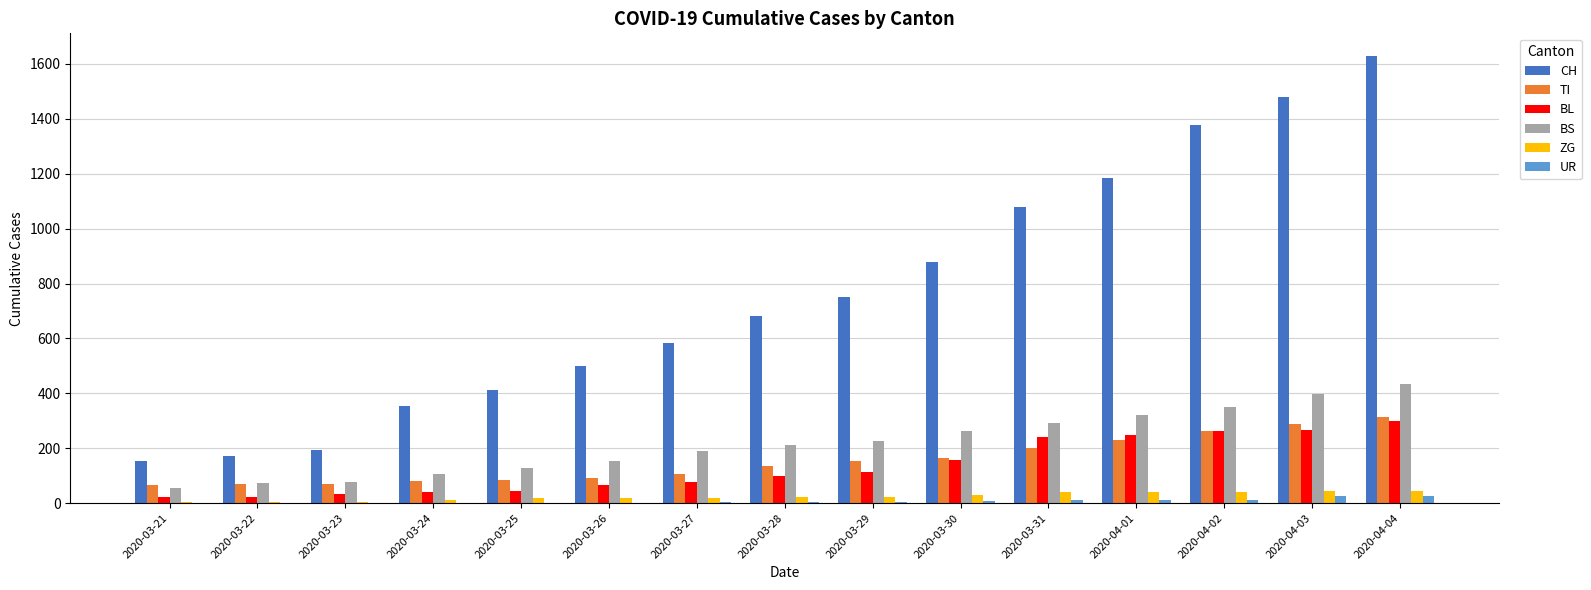

Count the number of categories in the chart.

15